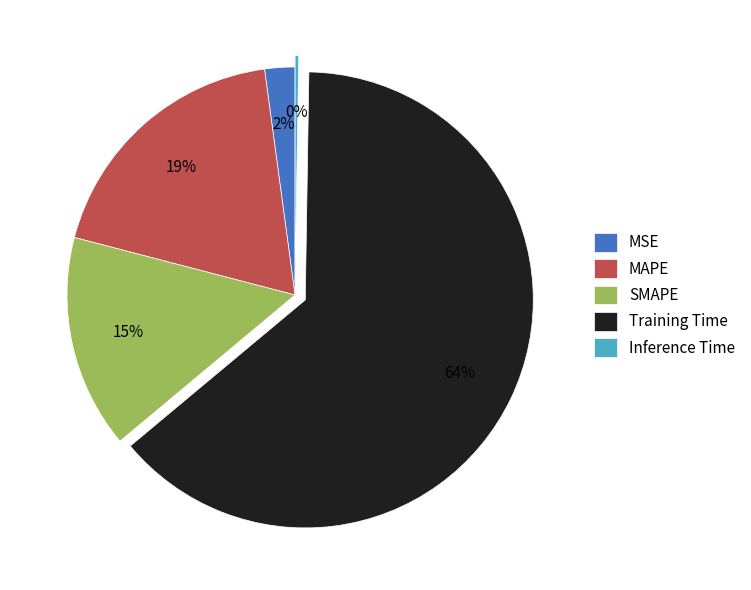

To the nearest percent, what portion does MAPE represent?

19%